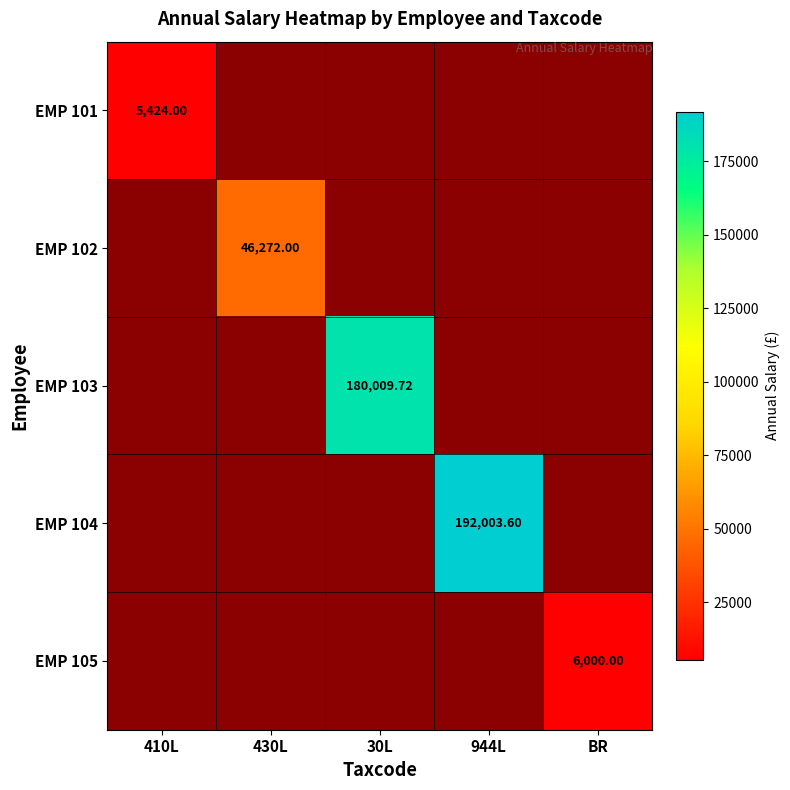

Is the value of EMP 102 at 430L greater than the value of EMP 103 at 30L?

No